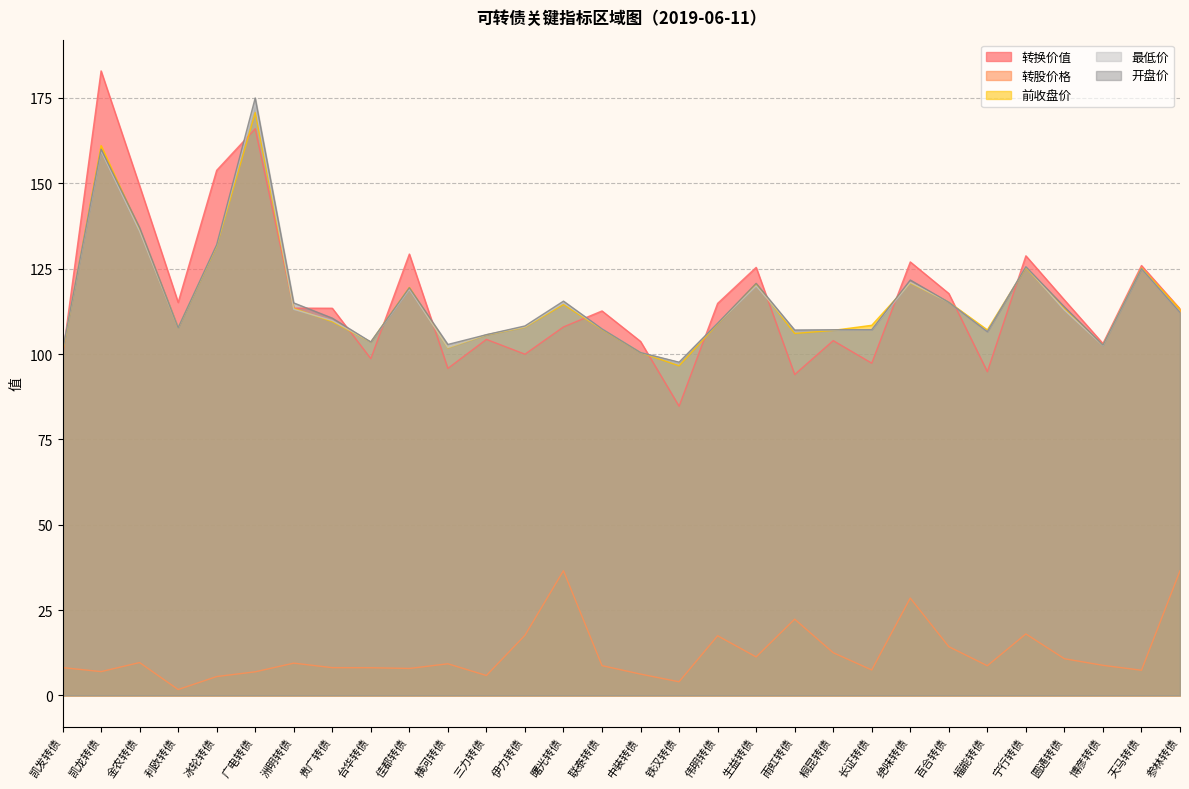

Which label corresponds to the smallest value in the chart?

利欧转债